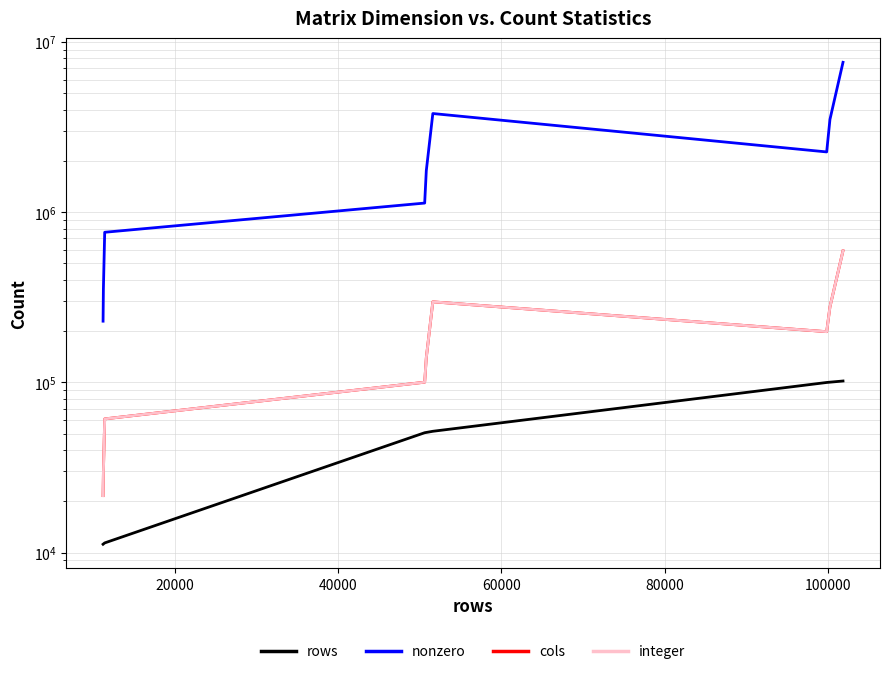

Count the number of data series in this chart.

4